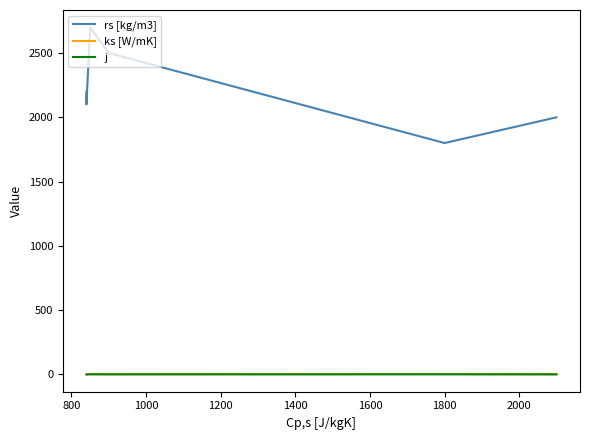

Which has a higher value, 1200 or 800?

1200